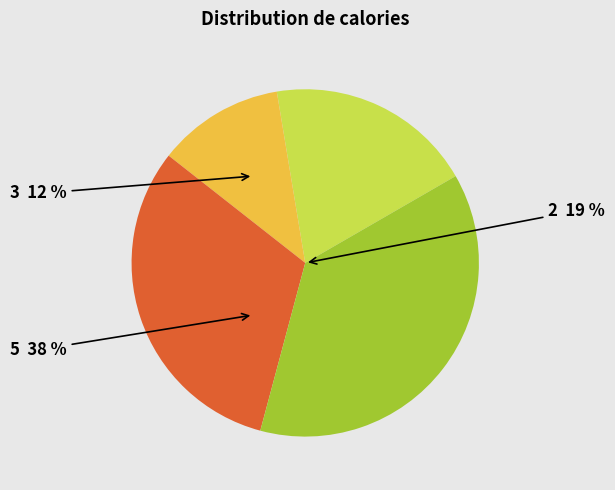

Which slice is the smallest?

3